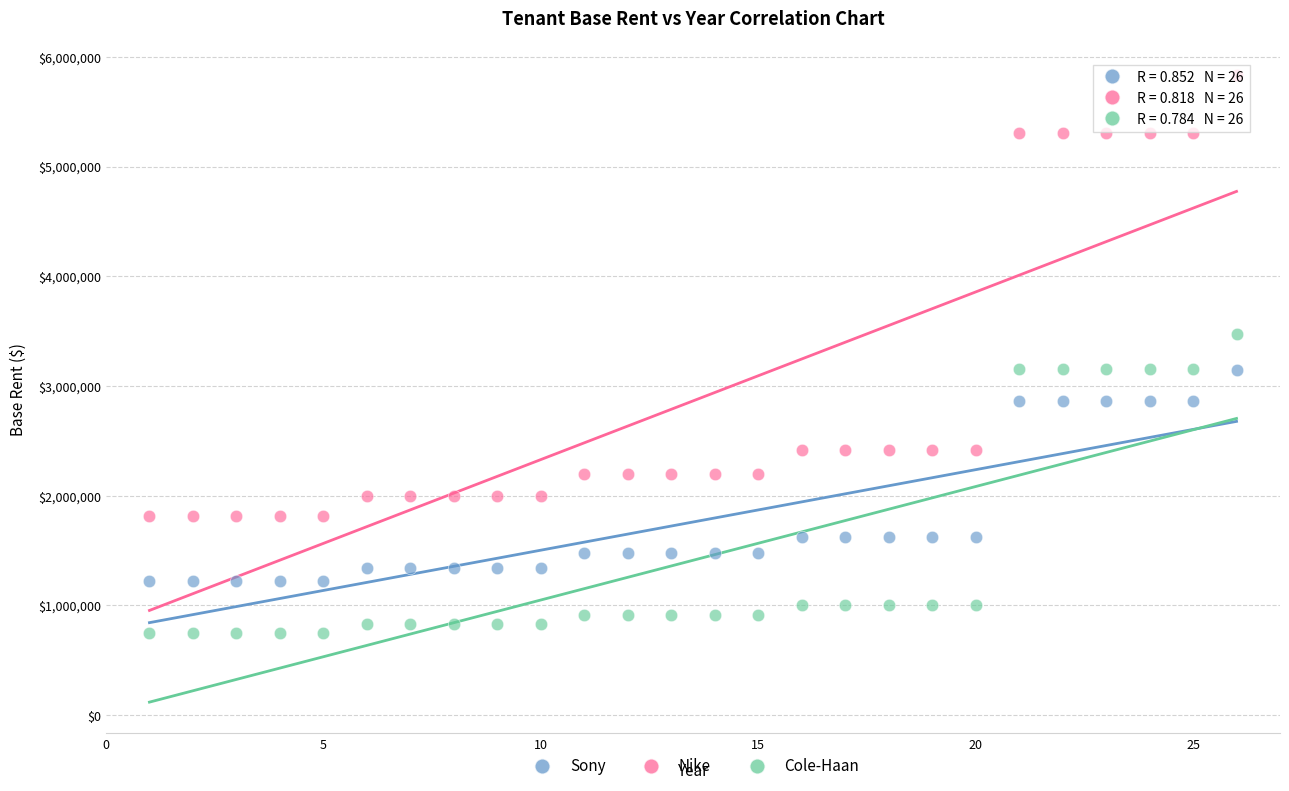

Which series contains the lowest Y value?

Cole-Haan